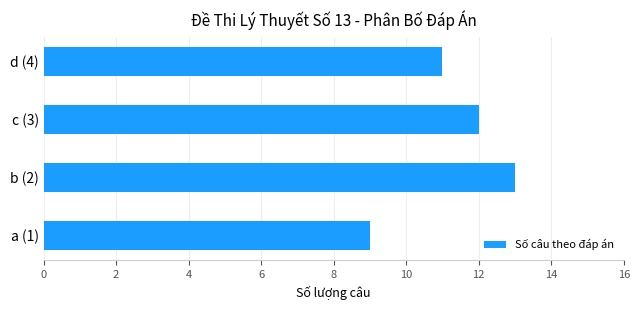

What is the minimum value shown in the chart?

9